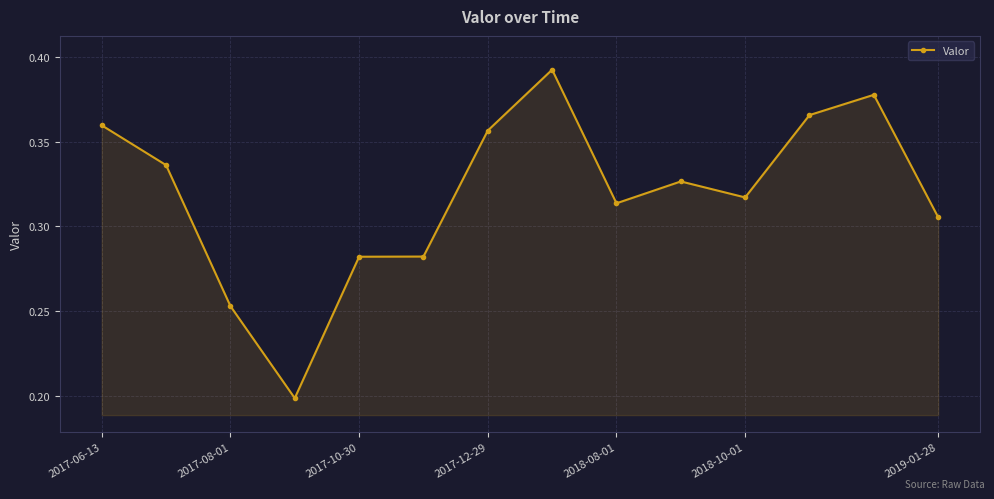

Count the values in the range 0 to 1.

14